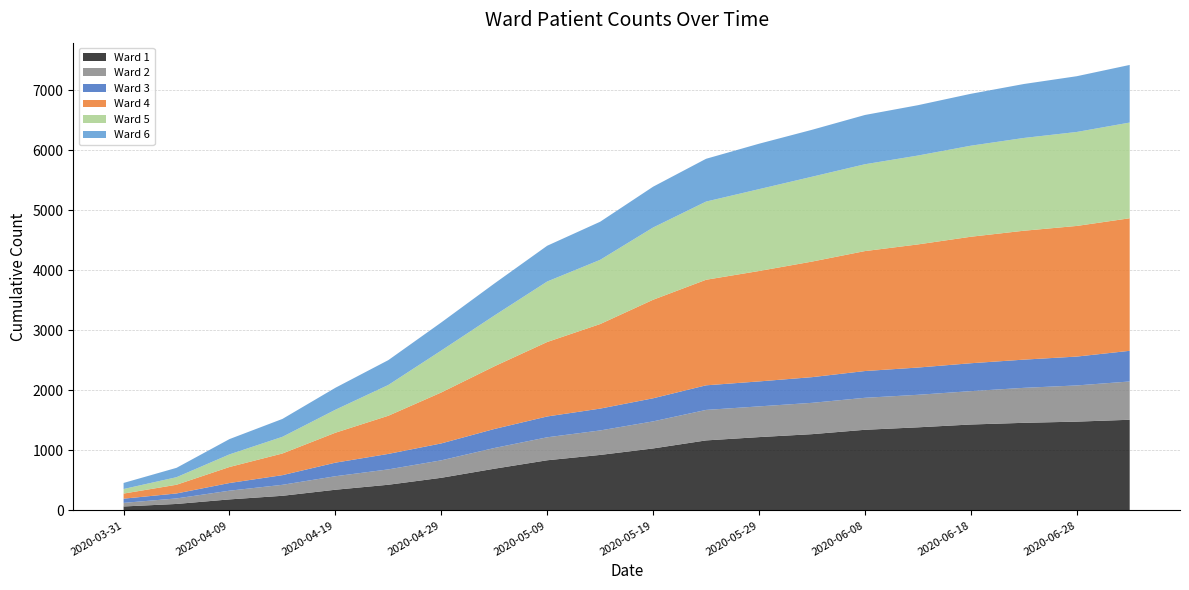

Reading left to right, extract all data points from this chart.

Ward 1: 65	107	183	243	344	427	543	694	835	924	1032	1166	1221	1270	1343	1384	1431	1459	1479	1510
Ward 2: 60	92	145	183	225	256	291	345	383	408	451	508	512	522	533	542	556	583	603	638
Ward 3: 70	83	128	161	226	258	282	317	347	364	385	410	416	428	446	454	465	470	481	511
Ward 4: 85	145	267	361	499	636	849	1044	1241	1409	1642	1759	1840	1926	1999	2052	2108	2148	2177	2209
Ward 5: 76	126	210	278	383	513	699	846	1008	1070	1204	1303	1364	1414	1447	1481	1517	1546	1566	1595
Ward 6: 101	156	255	298	366	414	468	533	596	635	680	713	757	782	821	839	865	899	929	960